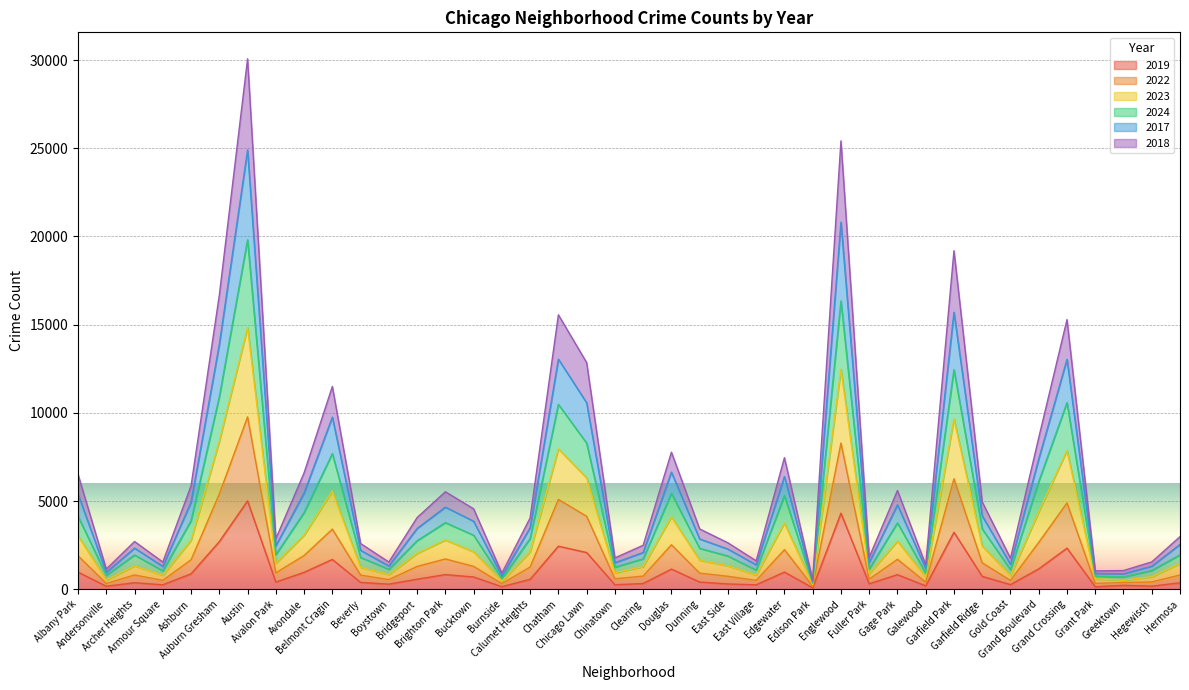

How many lines are shown in the chart?

6